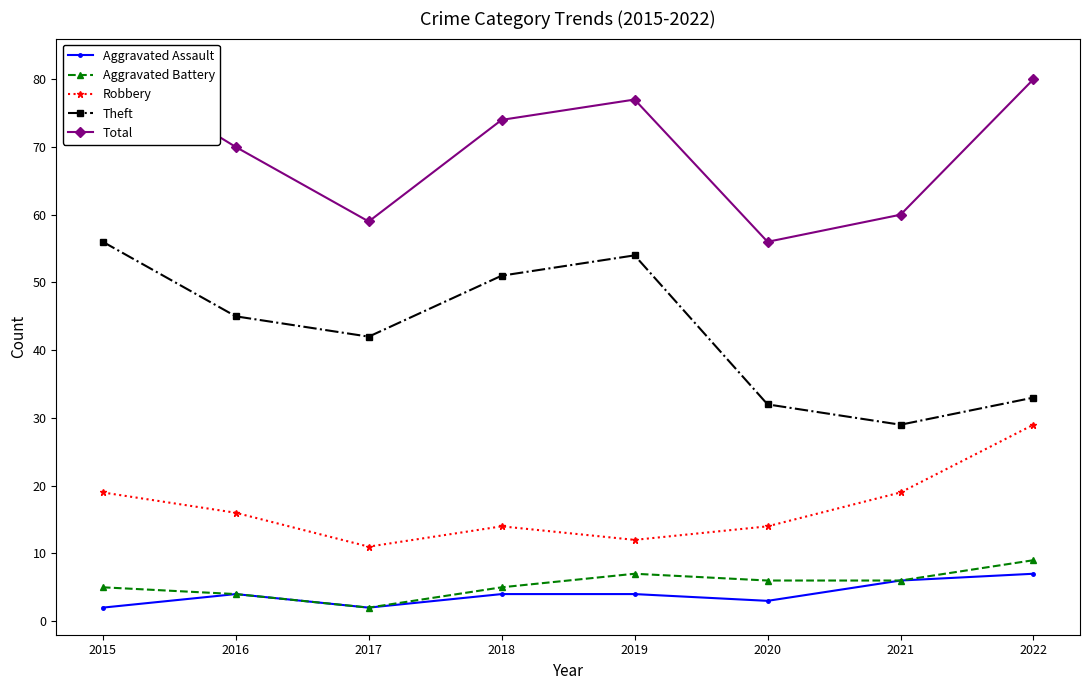

How many values in the Robbery series exceed 16?

3